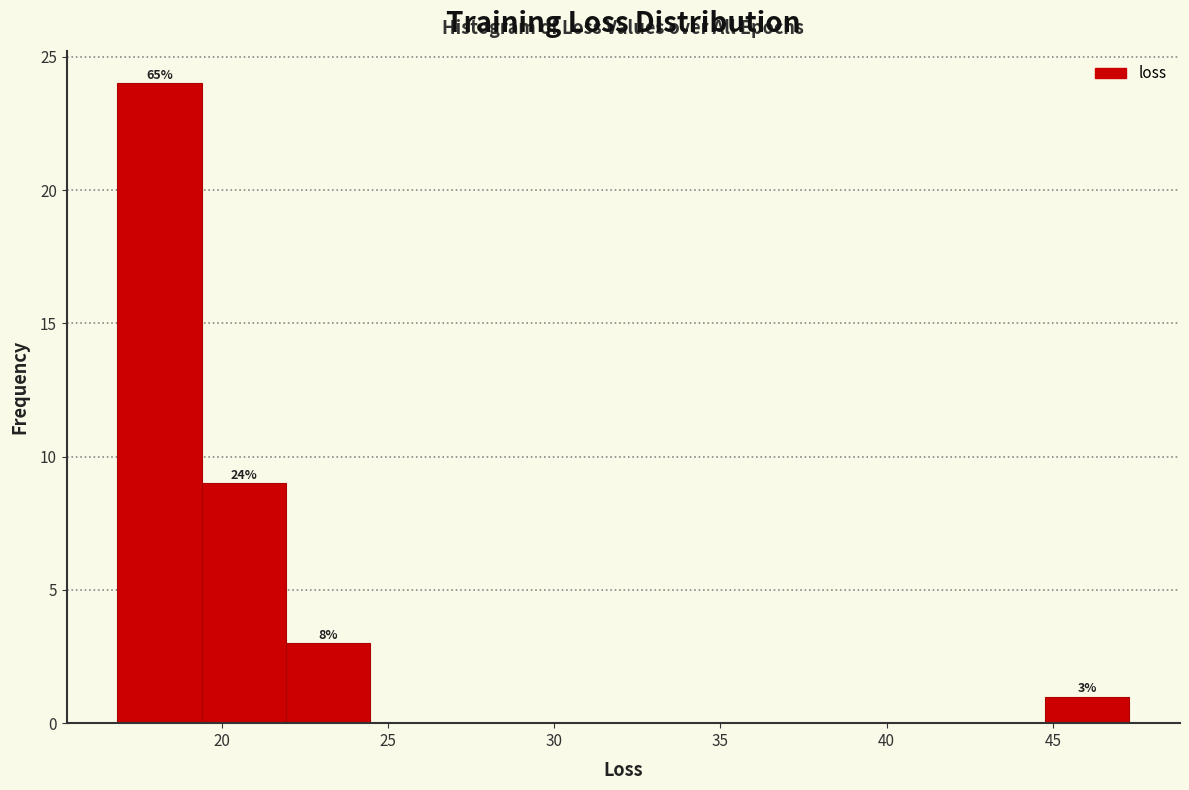

Which range on the x-axis has the tallest bar?

17.0 to 19.5